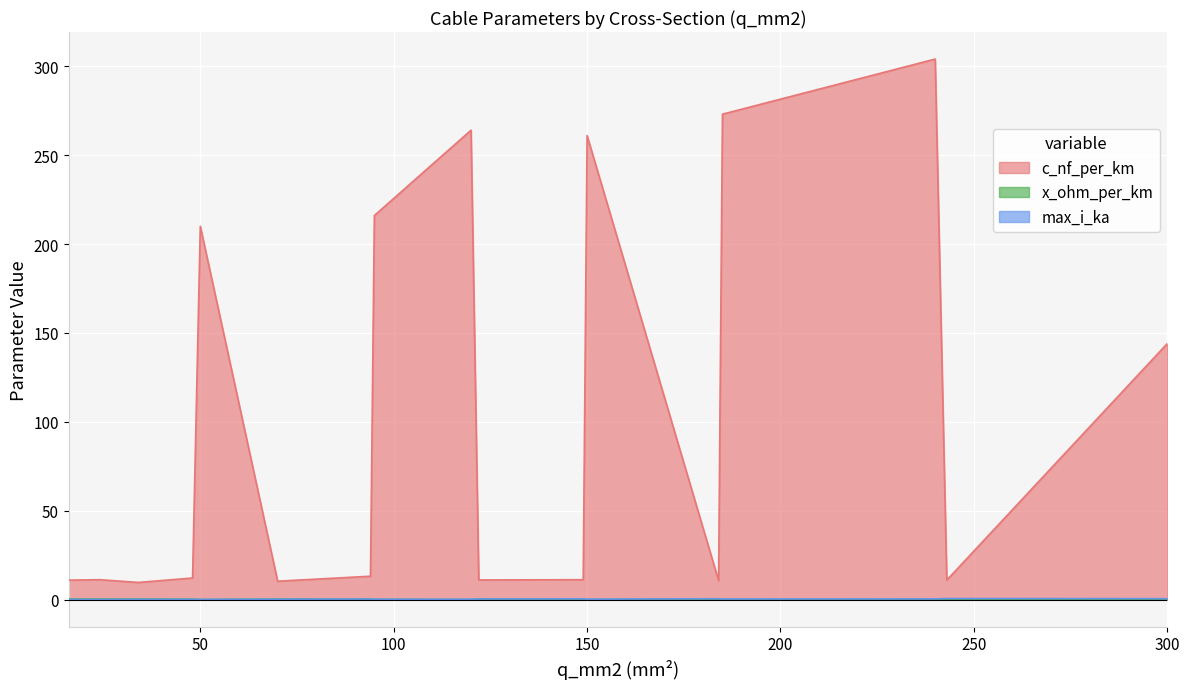

Which category has the lowest value across all series?

120